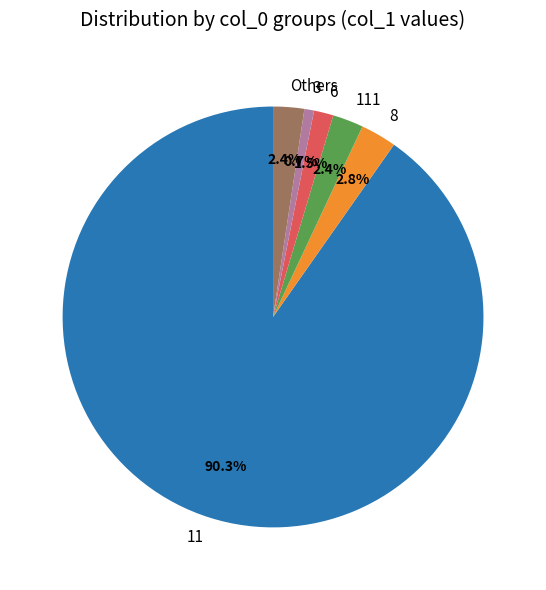

Count the number of slices in the pie.

6